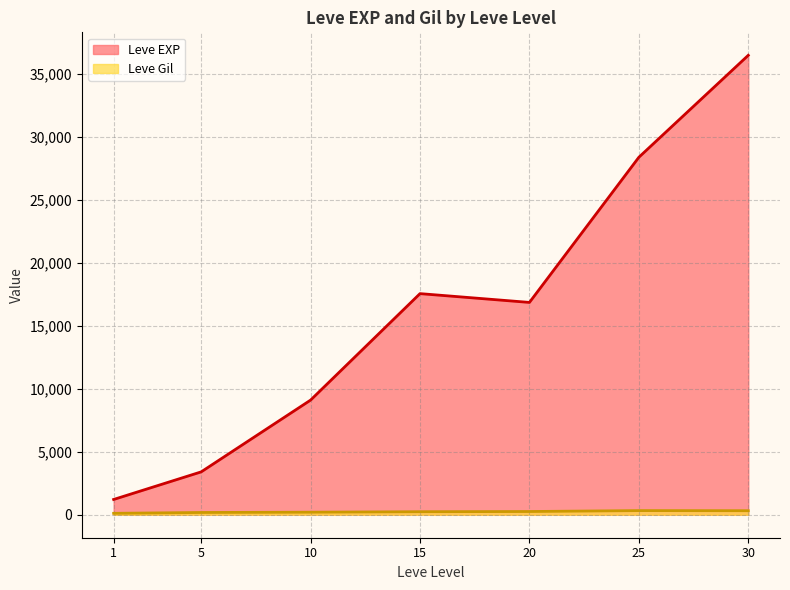

Is it true that Leve Gil equals 139 at 5?

True